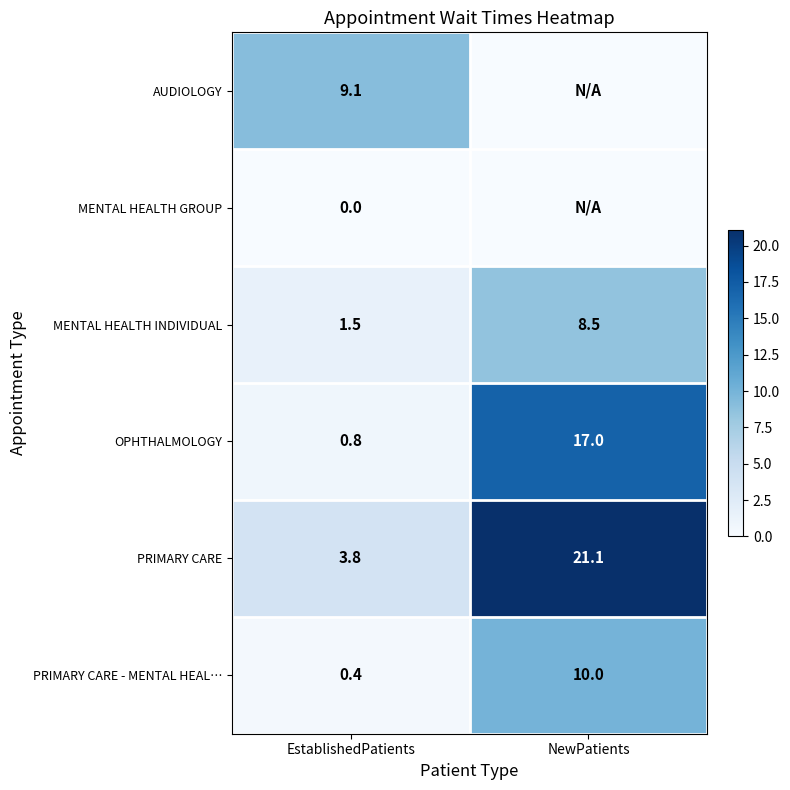

What is the sum of the MENTAL HEALTH INDIVIDUAL values at NewPatients and EstablishedPatients?

10.0